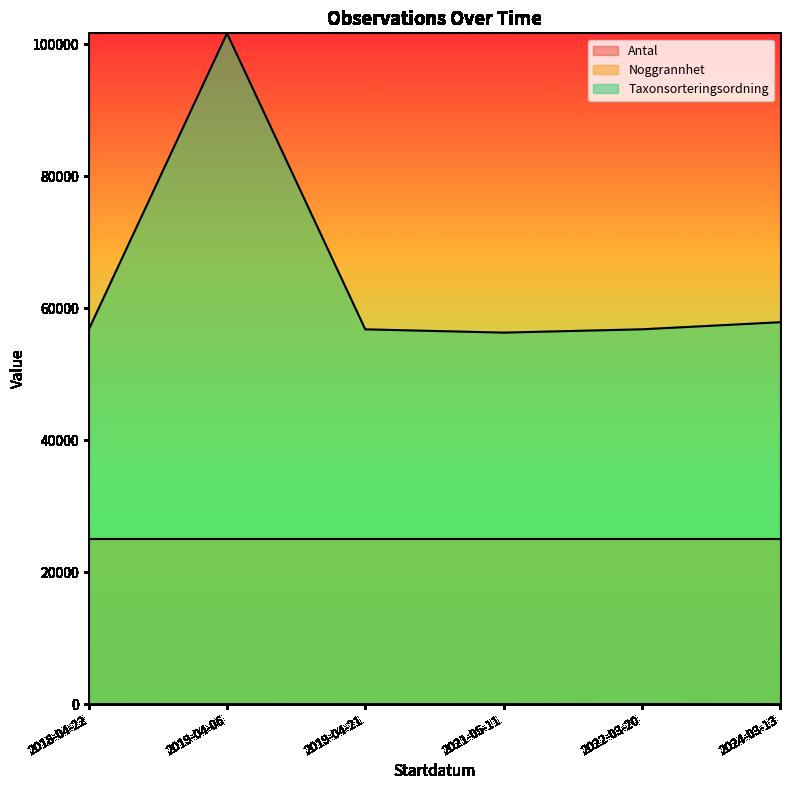

What is the difference between the maximum and minimum values in the Taxonsorteringsordning series?

45369